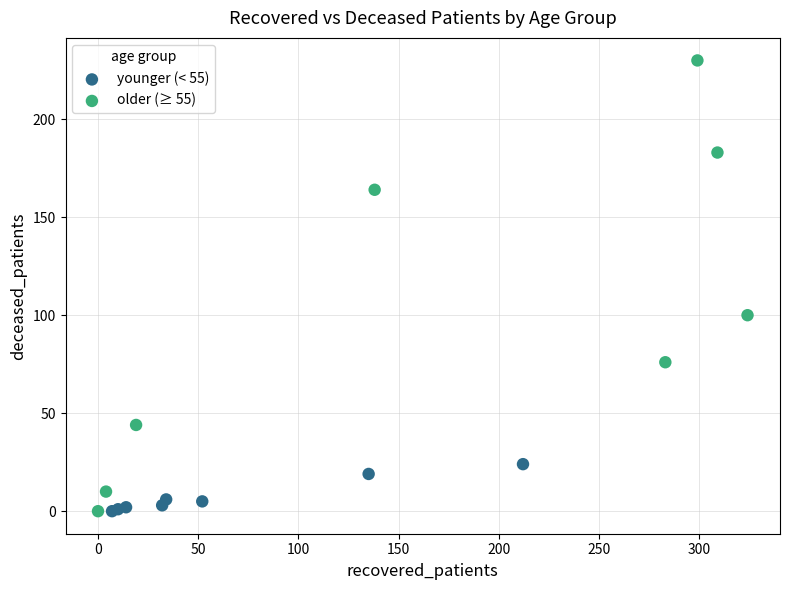

Which series reaches the maximum Y coordinate?

older (≥ 55)